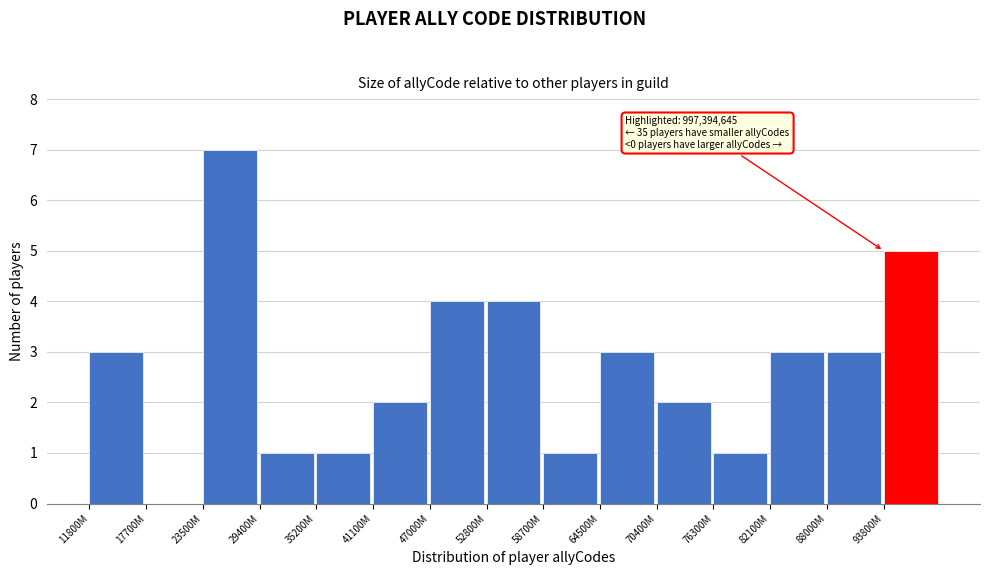

Reading left to right, list all the values displayed in this chart.

11800M=3	17700M=0	23500M=7	29400M=1	35200M=1	41100M=2	47000M=4	52800M=4	58700M=1	64500M=3	70400M=2	76300M=1	82100M=3	88000M=3	93800M=5